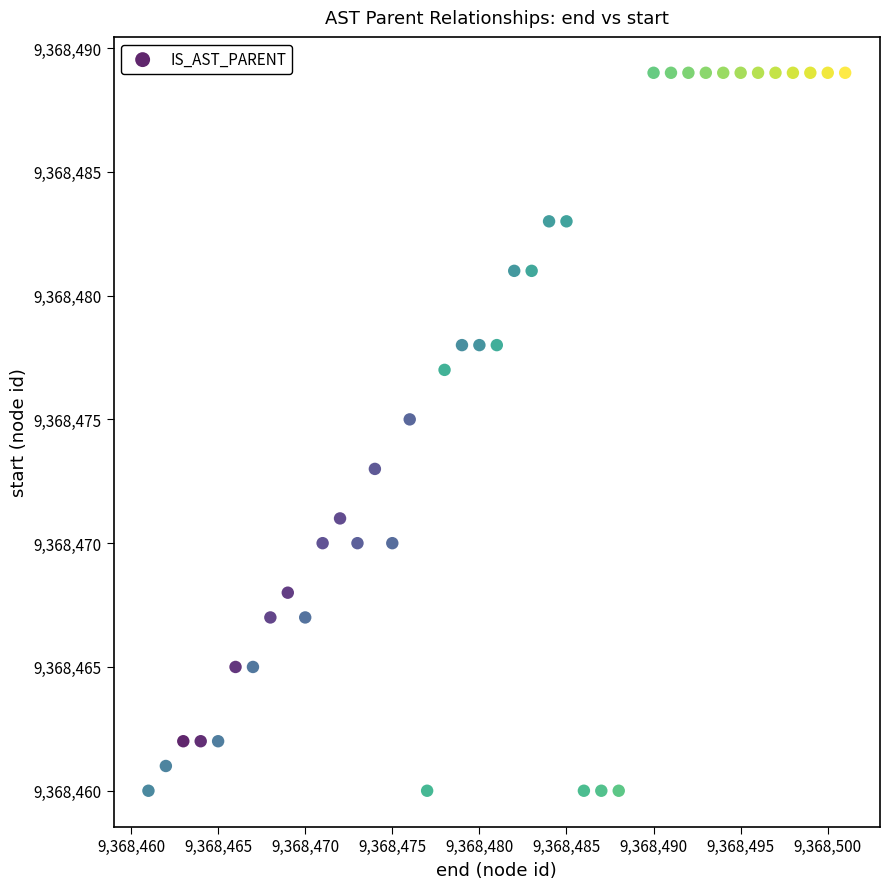

What is the range of Y values (max minus min)?

29